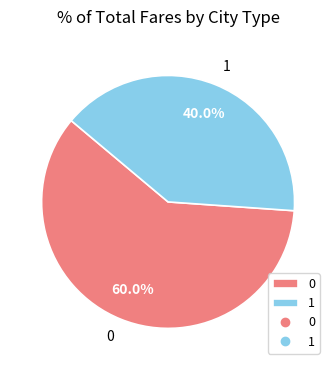

How many slices are in this pie chart?

2